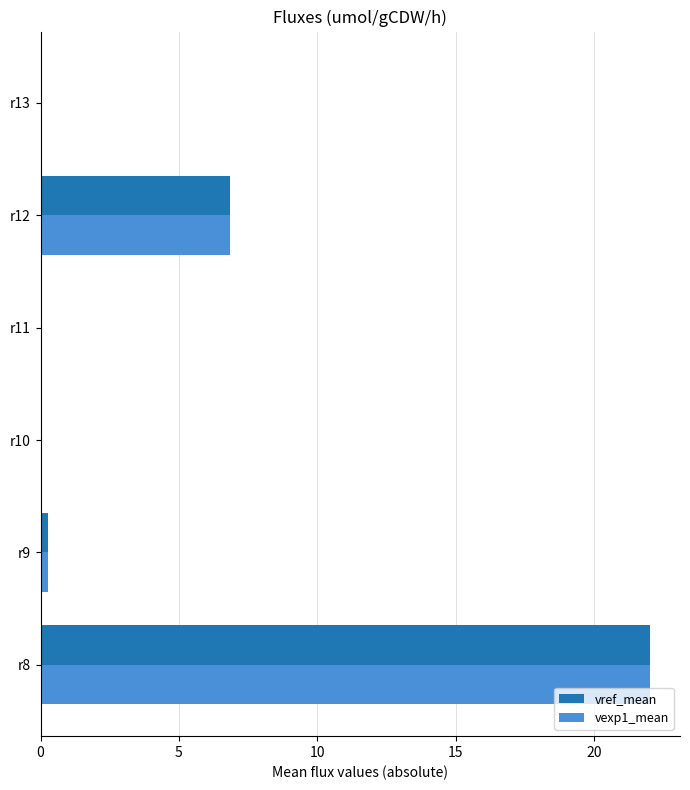

At which category is the sum across all series the highest?

r8